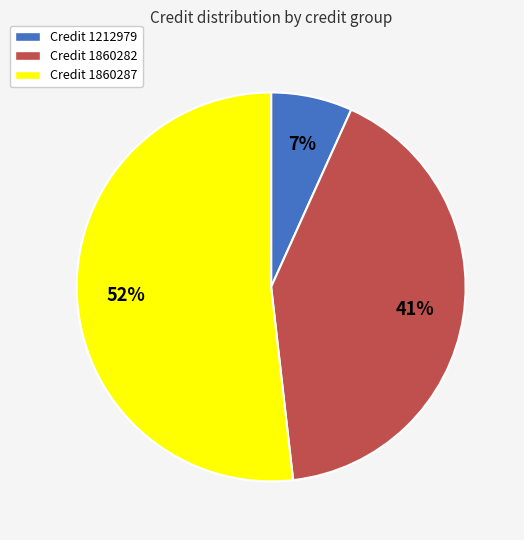

Which category accounts for the majority?

Credit 1860287